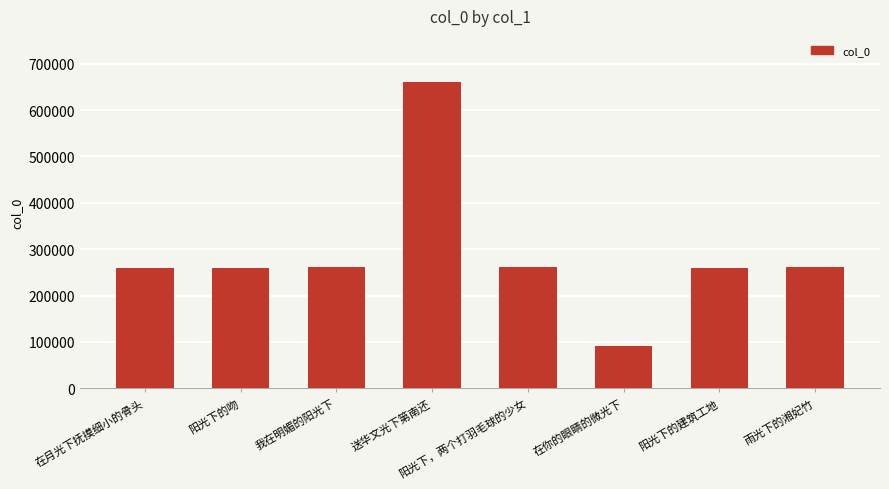

Read the value at 我在明媚的阳光下, to the nearest 50.

262350